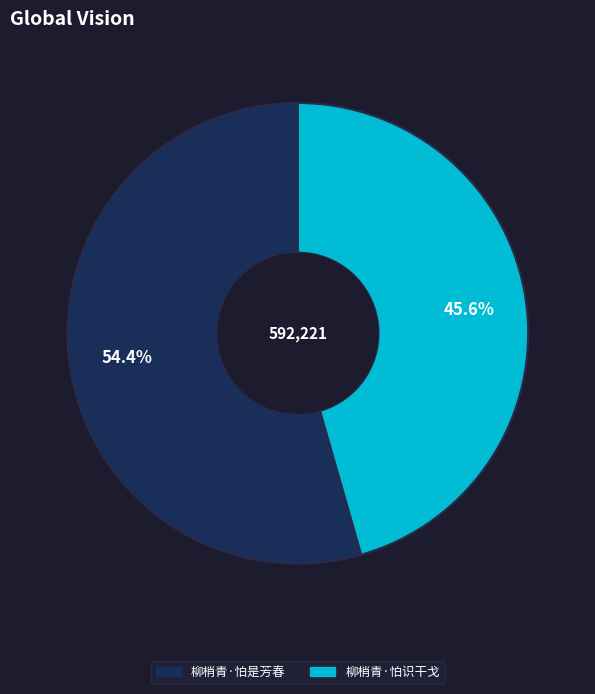

The 柳梢青·怕是芳春 slice represents 48% of the pie. True or false?

False